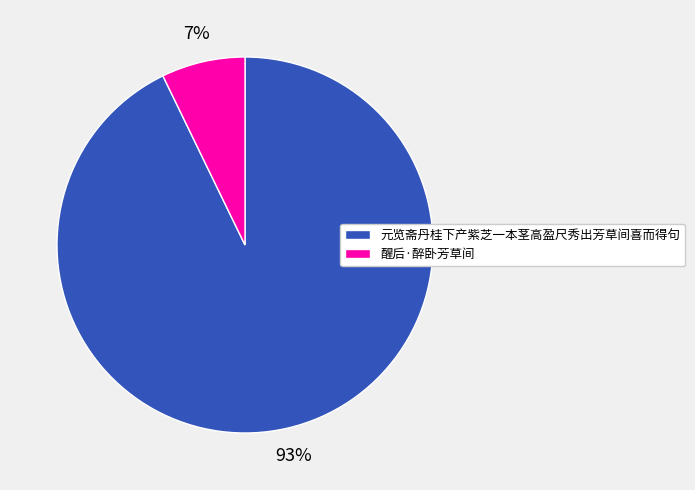

Which has a higher value, 醒后·醉卧芳草间 or 元览斋丹桂下产紫芝一本茎高盈尺秀出芳草间喜而得句?

元览斋丹桂下产紫芝一本茎高盈尺秀出芳草间喜而得句